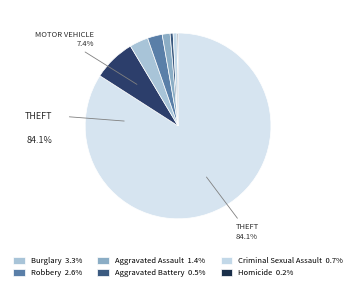

How many segments does this pie chart have?

8